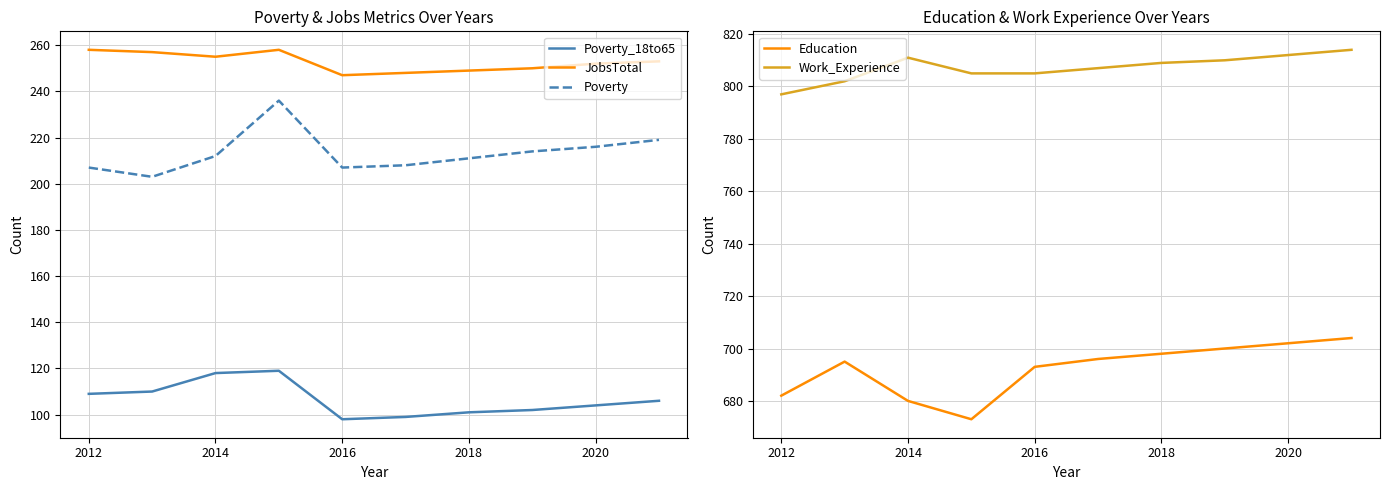

List the series in order of their peak value, highest first.

Work_Experience, Education, JobsTotal, Poverty, Poverty_18to65